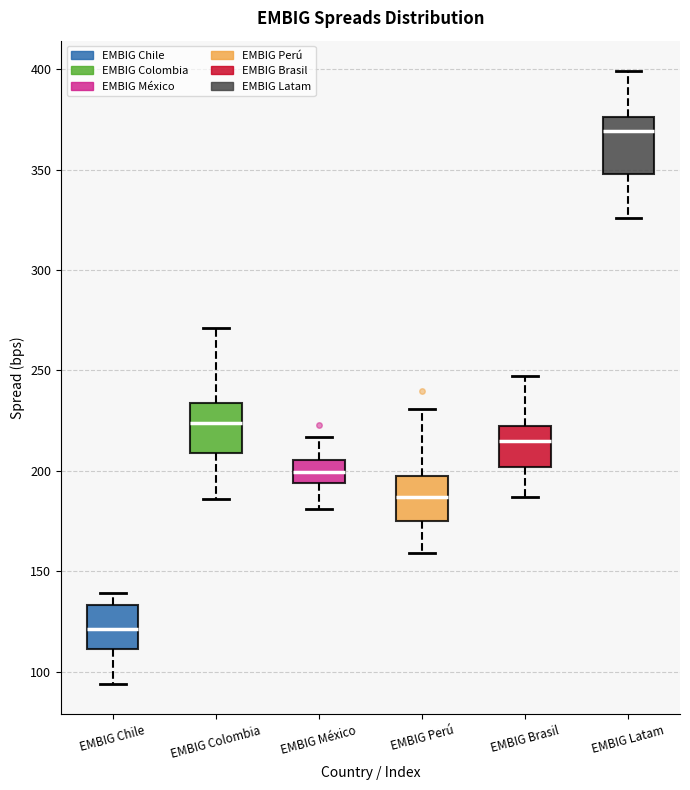

Where does the lower whisker of the box for EMBIG México end on the y-axis? The values are not printed on the chart, so give them approximately, as read against the axis.

180